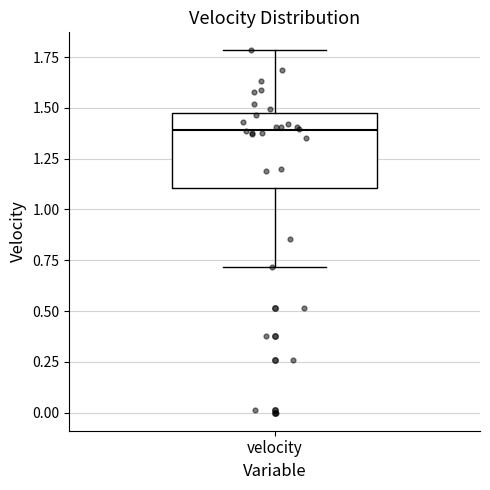

Where is the lower edge of the box for velocity on the y-axis? The values are not printed on the chart, so give them approximately, as read against the axis.

1.10